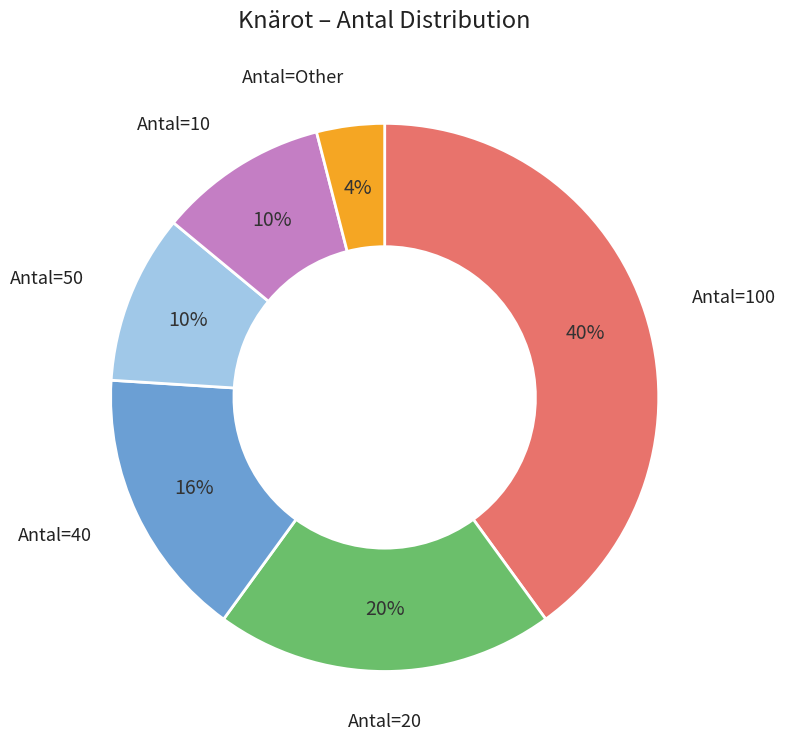

To the nearest percent, what is the average slice percentage?

17%